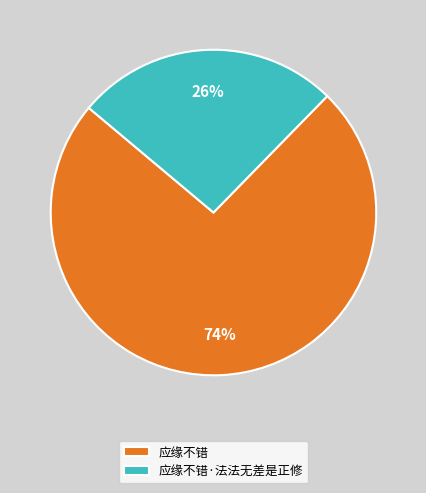

Rank the categories by value from lowest to highest.

应缘不错·法法无差是正修, 应缘不错